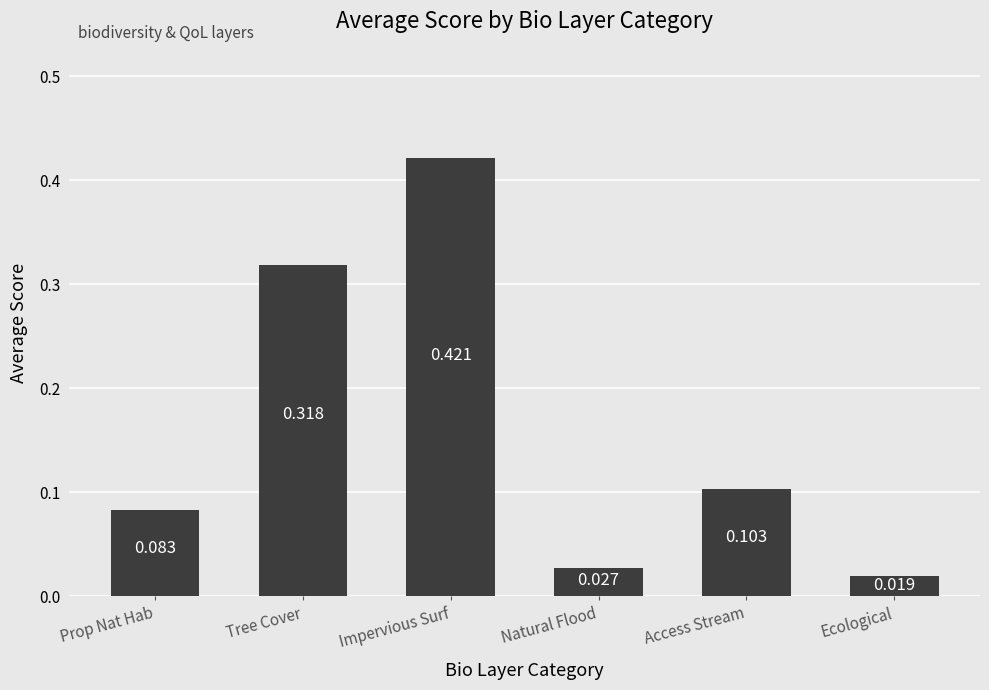

Rank the categories by value from highest to lowest.

Impervious Surf, Tree Cover, Access Stream, Prop Nat Hab, Natural Flood, Ecological